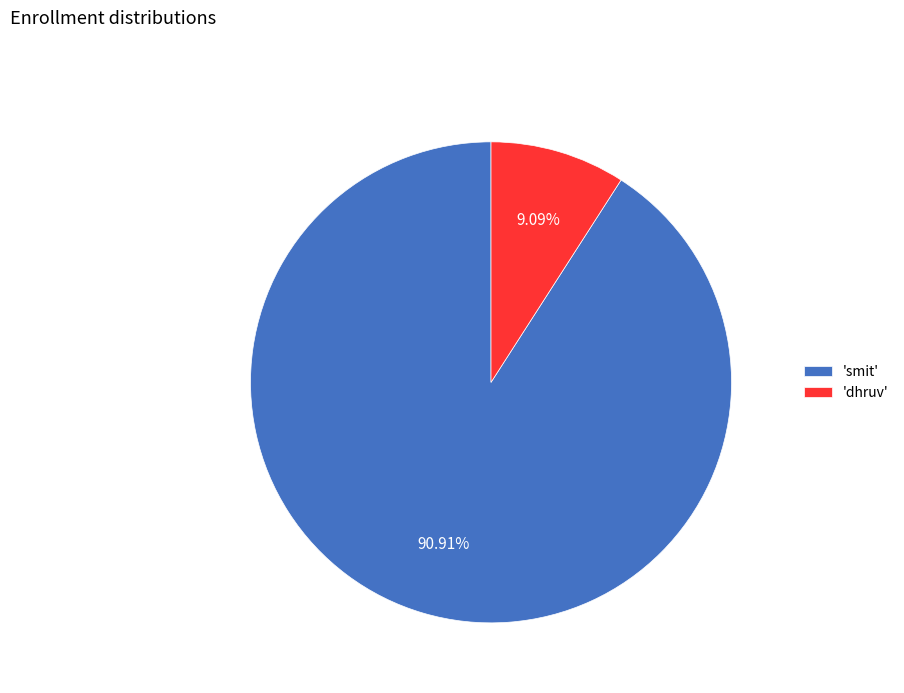

Rank the categories by value from highest to lowest.

'smit', 'dhruv'